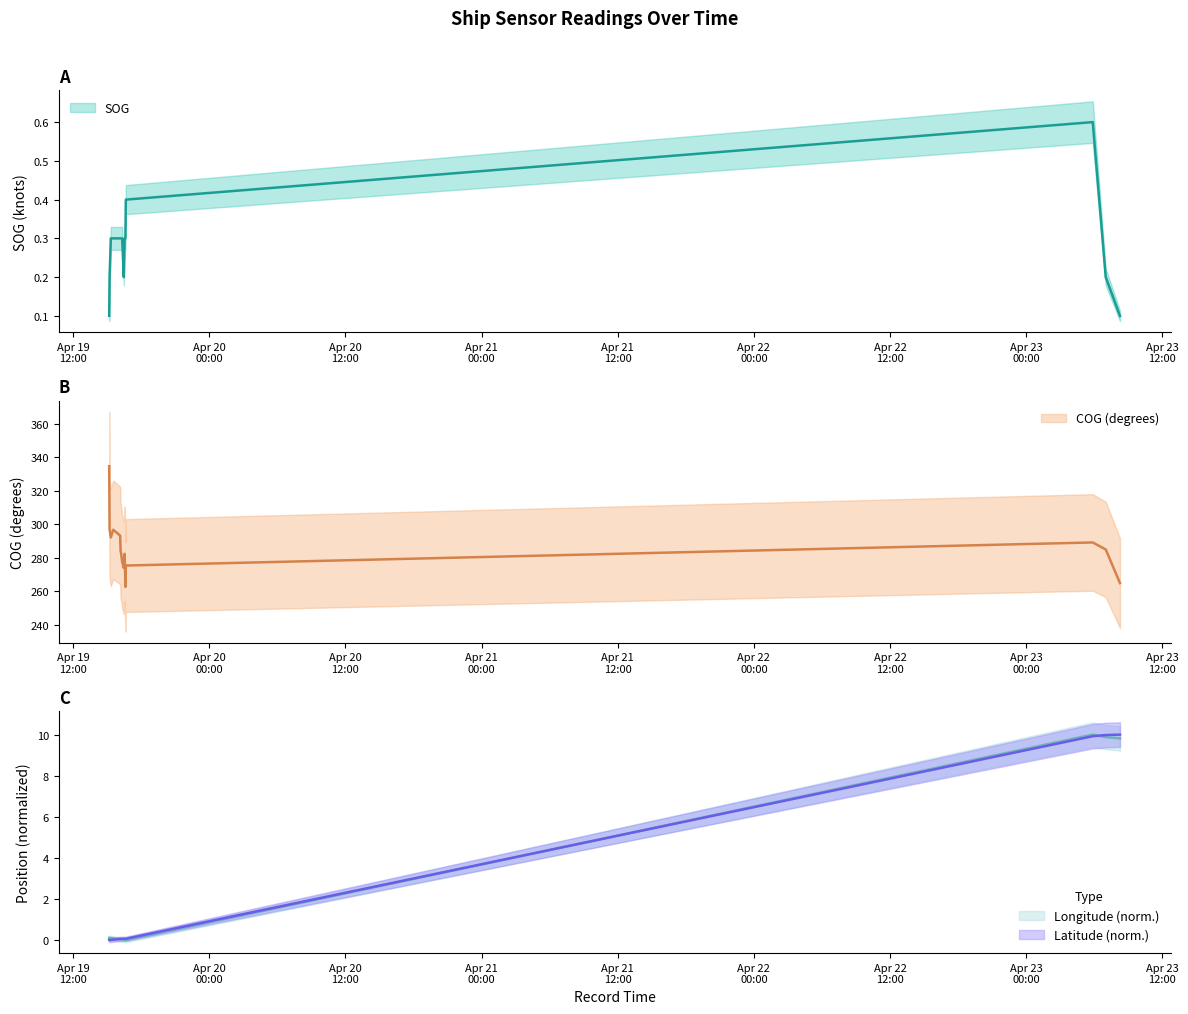

Which series has the widest spread of values?

COG